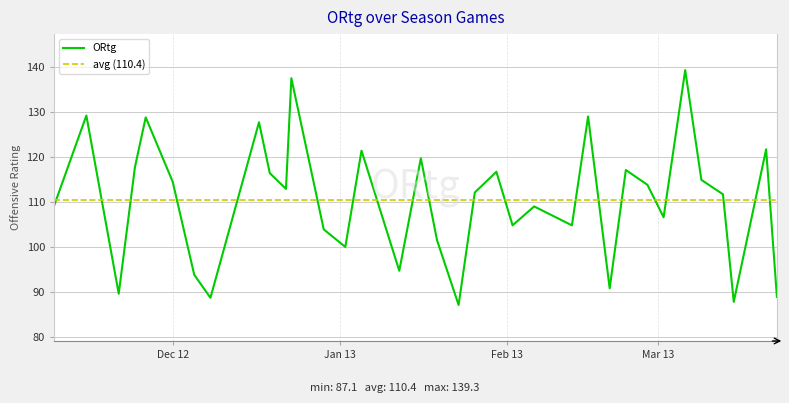

At which label does the data first exceed 112?

2012-11-15